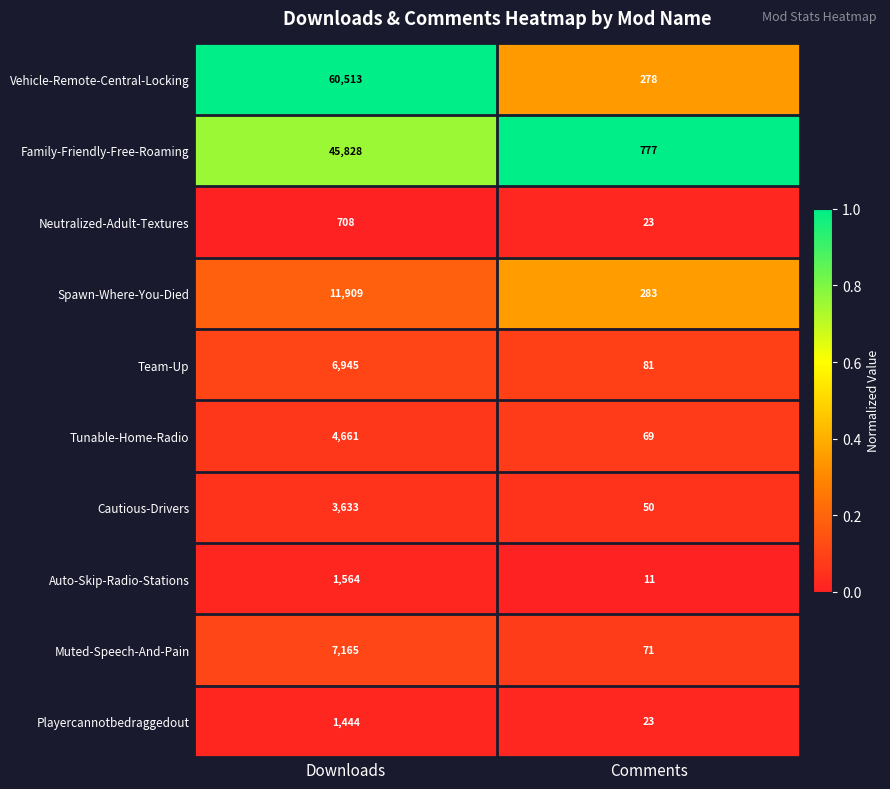

How many data points does each series have?

2